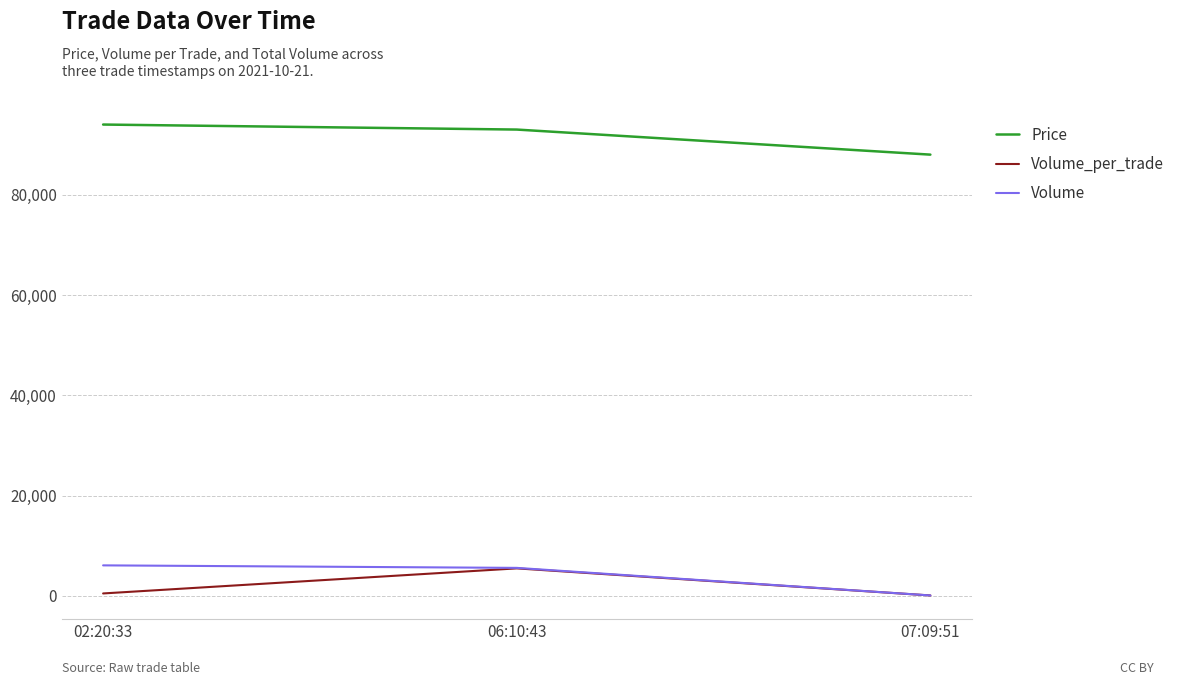

What is the difference between the maximum and second lowest values in the Volume_per_trade series?

5000